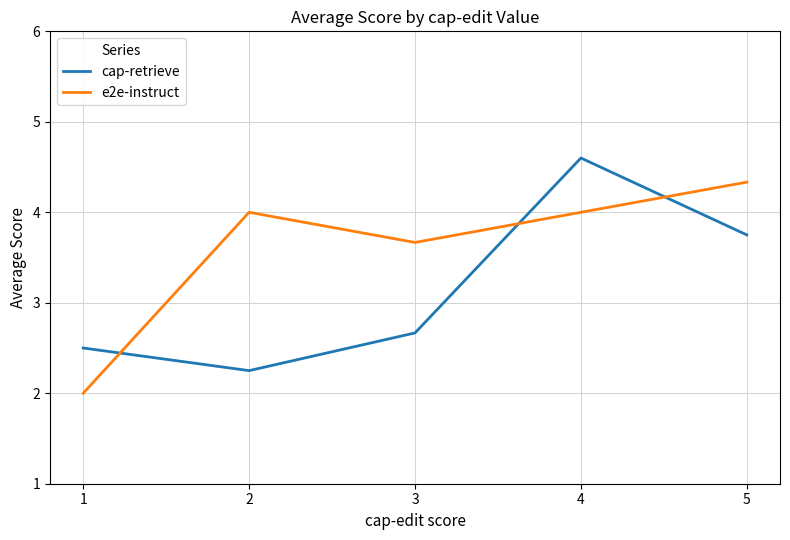

How many categories are shown in the chart?

5